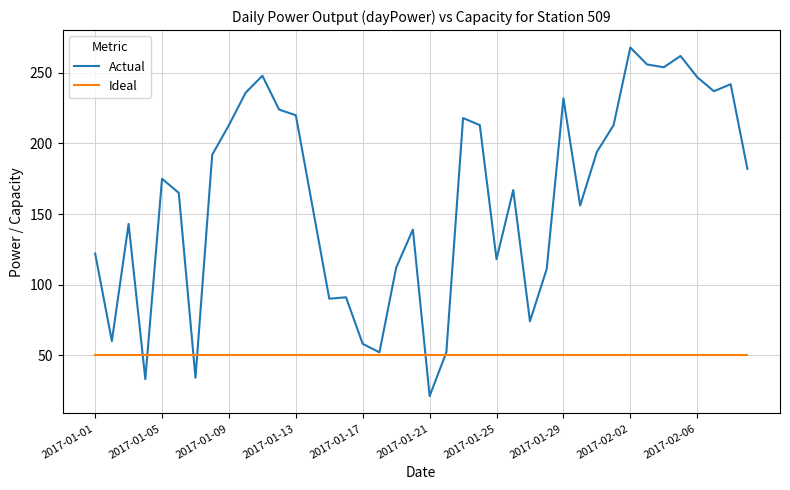

At how many categories does at least one series exceed 198?

16